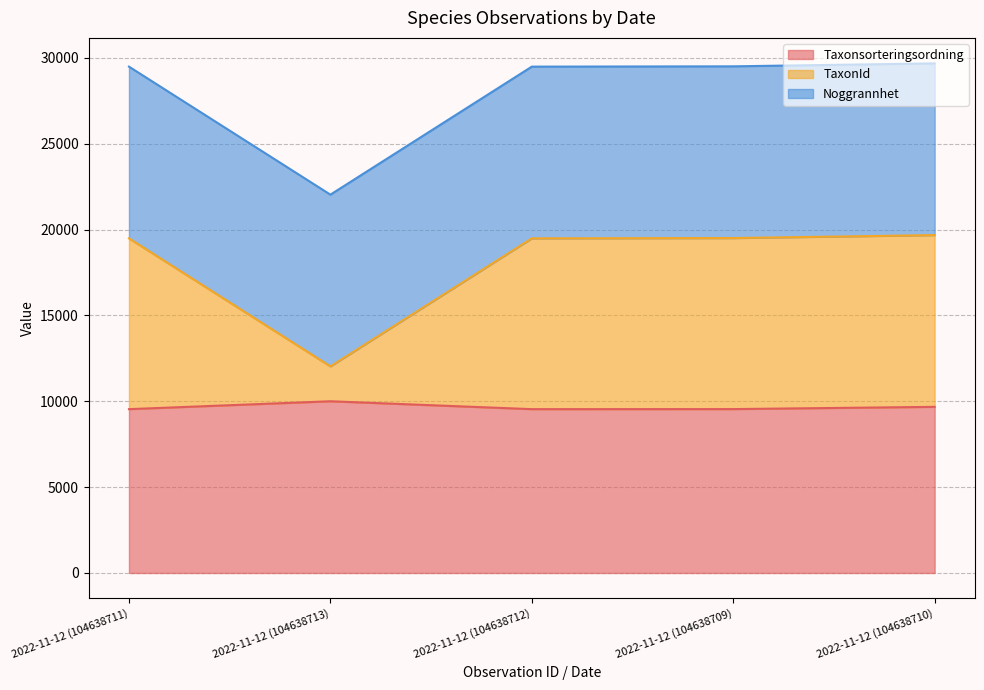

Does the chart display data point markers on the line(s)?

No